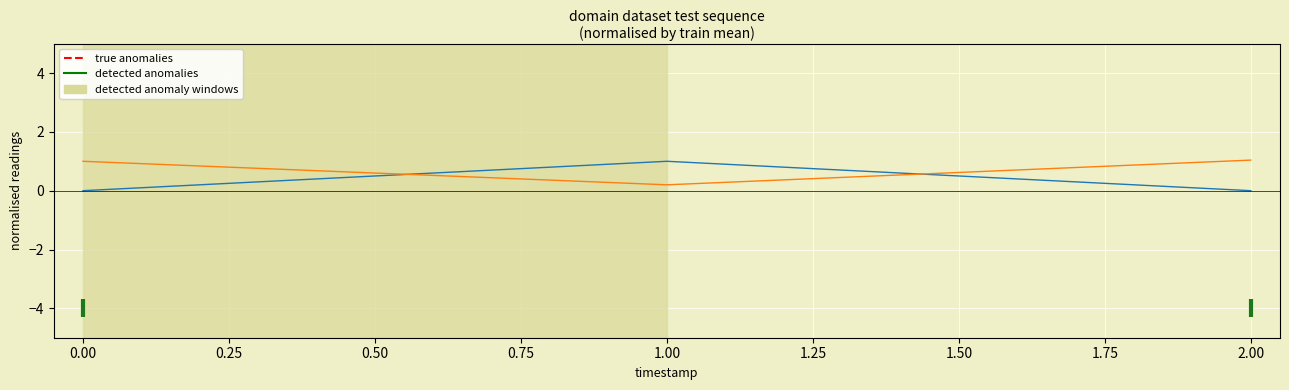

What is the total value across all series at 1.00?

1.2